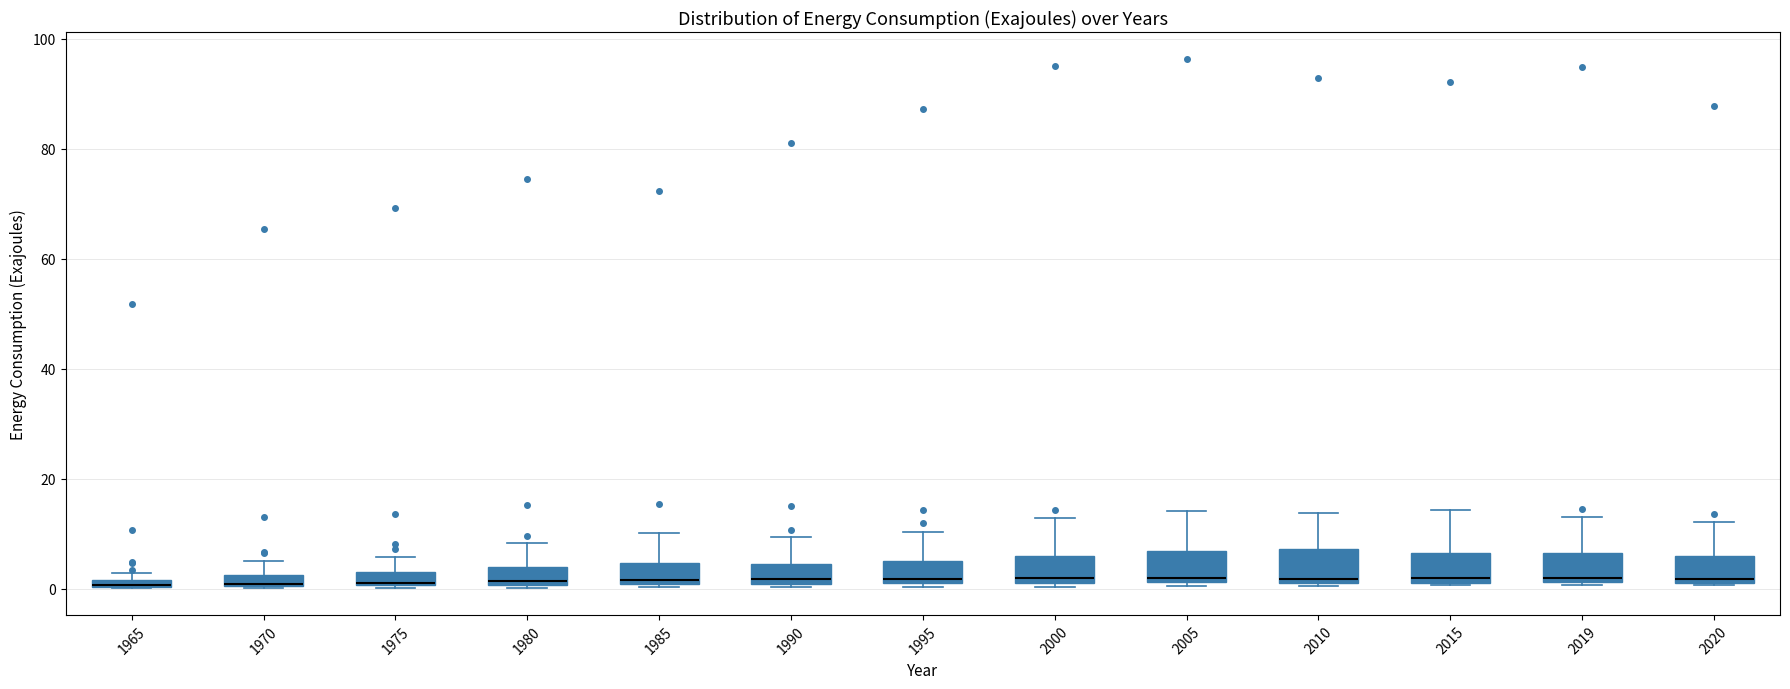

Where is the lower edge of the box at x = 1965 on the y-axis? The values are not printed on the chart, so give them approximately, as read against the axis.

0